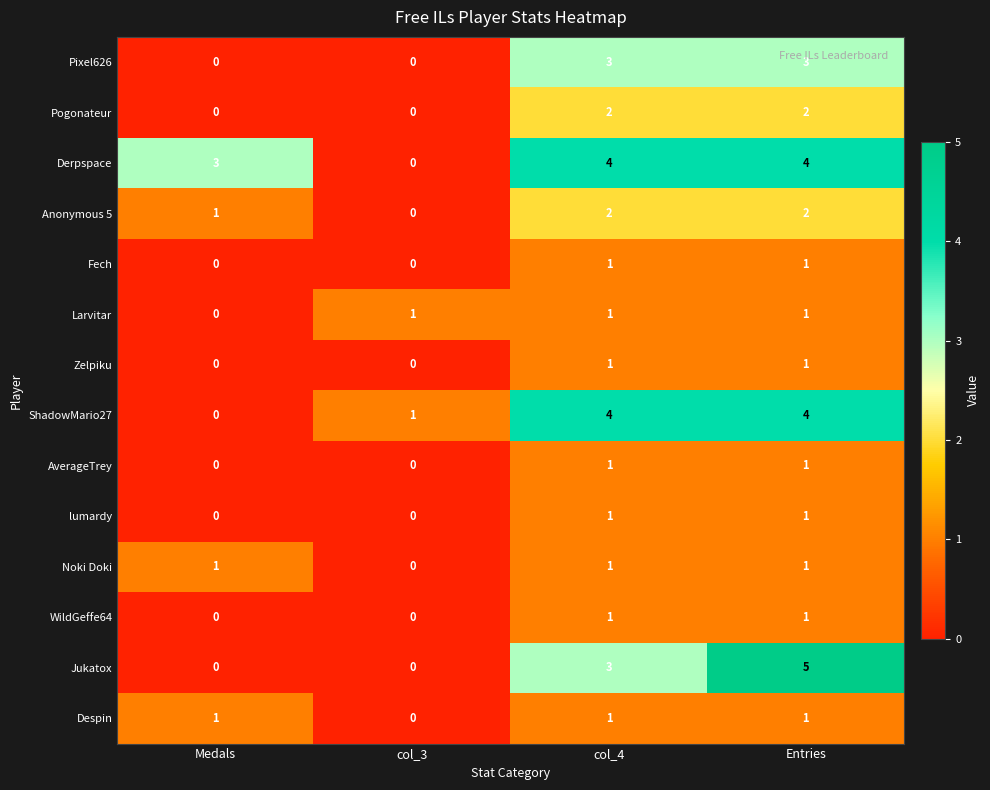

At which category is the sum across all series the highest?

Entries